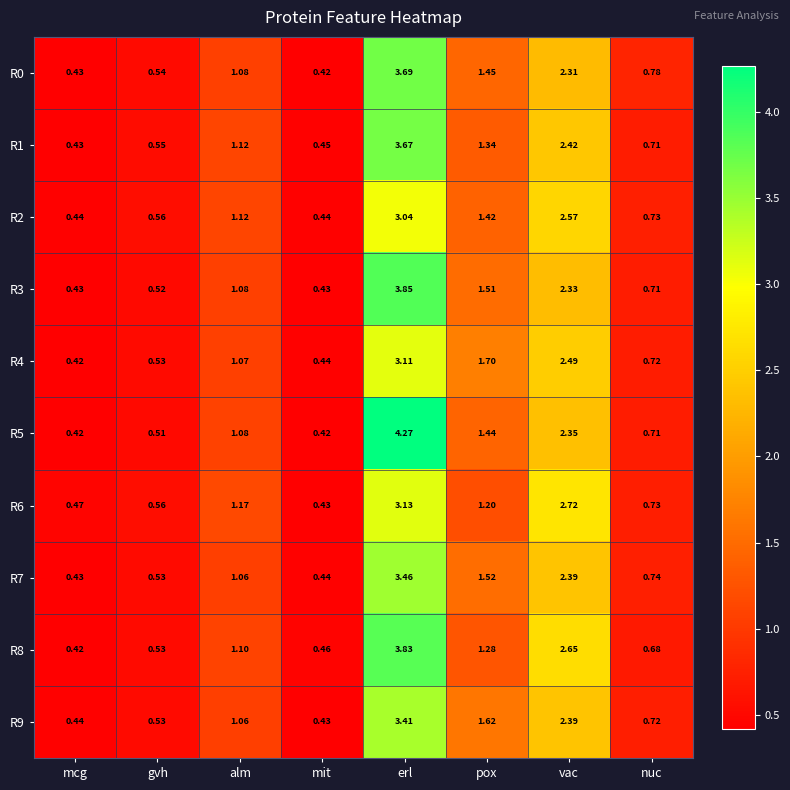

At which label does R6 first exceed 1?

alm